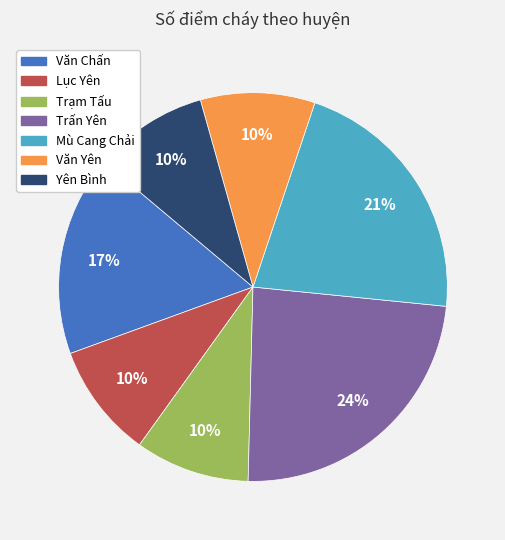

The Yên Bình slice represents 10% of the pie. True or false?

True